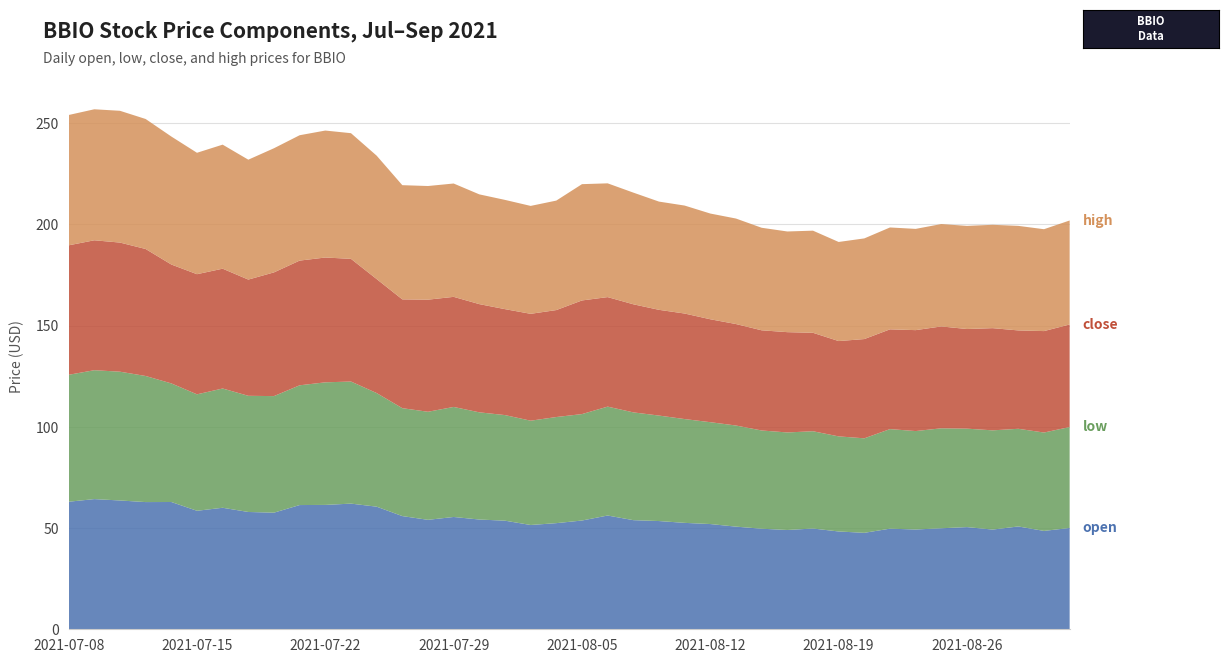

Reading left to right, list all the values displayed in this chart.

open: 2021-07-08=63.0	2021-07-09=64.3	2021-07-12=63.6	2021-07-13=62.8	2021-07-14=62.9	2021-07-15=58.5	2021-07-16=60.0	2021-07-19=57.9	2021-07-20=57.6	2021-07-21=61.4	2021-07-22=61.4	2021-07-23=62.1	2021-07-26=60.6	2021-07-27=55.9	2021-07-28=54.1	2021-07-29=55.5	2021-07-30=54.2	2021-08-02=53.6	2021-08-03=51.5	2021-08-04=52.4	2021-08-05=53.7	2021-08-06=56.2	2021-08-09=53.9	2021-08-10=53.5	2021-08-11=52.6	2021-08-12=52.0	2021-08-13=50.7	2021-08-16=49.7	2021-08-17=49.0	2021-08-18=49.8	2021-08-19=48.3	2021-08-20=47.6	2021-08-23=49.7	2021-08-24=49.3	2021-08-25=49.9	2021-08-26=50.5	2021-08-27=49.2	2021-08-30=50.8	2021-08-31=48.6	2021-09-01=50.0
low: 2021-07-08=62.7	2021-07-09=63.7	2021-07-12=63.6	2021-07-13=62.3	2021-07-14=58.6	2021-07-15=57.5	2021-07-16=58.9	2021-07-19=57.4	2021-07-20=57.6	2021-07-21=59.1	2021-07-22=60.5	2021-07-23=60.3	2021-07-26=56.1	2021-07-27=53.3	2021-07-28=53.4	2021-07-29=54.4	2021-07-30=53.0	2021-08-02=52.2	2021-08-03=51.5	2021-08-04=52.4	2021-08-05=52.6	2021-08-06=53.8	2021-08-09=53.2	2021-08-10=52.1	2021-08-11=51.3	2021-08-12=50.3	2021-08-13=50.0	2021-08-16=48.5	2021-08-17=48.2	2021-08-18=48.1	2021-08-19=47.0	2021-08-20=46.7	2021-08-23=49.2	2021-08-24=48.6	2021-08-25=49.4	2021-08-26=48.6	2021-08-27=49.0	2021-08-30=48.2	2021-08-31=48.6	2021-09-01=49.9
close: 2021-07-08=64.0	2021-07-09=64.2	2021-07-12=63.8	2021-07-13=62.7	2021-07-14=58.7	2021-07-15=59.3	2021-07-16=59.2	2021-07-19=57.4	2021-07-20=61.1	2021-07-21=61.6	2021-07-22=61.6	2021-07-23=60.6	2021-07-26=56.3	2021-07-27=53.7	2021-07-28=55.4	2021-07-29=54.4	2021-07-30=53.5	2021-08-02=52.3	2021-08-03=52.8	2021-08-04=52.8	2021-08-05=56.1	2021-08-06=54.1	2021-08-09=53.4	2021-08-10=52.2	2021-08-11=52.1	2021-08-12=50.8	2021-08-13=50.1	2021-08-16=49.5	2021-08-17=49.5	2021-08-18=48.6	2021-08-19=47.1	2021-08-20=49.0	2021-08-23=49.3	2021-08-24=49.9	2021-08-25=50.3	2021-08-26=49.2	2021-08-27=50.5	2021-08-30=48.6	2021-08-31=50.1	2021-09-01=50.6
high: 2021-07-08=64.4	2021-07-09=64.7	2021-07-12=65.1	2021-07-13=64.2	2021-07-14=63.2	2021-07-15=60.0	2021-07-16=61.3	2021-07-19=59.2	2021-07-20=61.3	2021-07-21=61.9	2021-07-22=62.7	2021-07-23=62.1	2021-07-26=61.0	2021-07-27=56.4	2021-07-28=56.1	2021-07-29=56.0	2021-07-30=54.2	2021-08-02=54.0	2021-08-03=53.3	2021-08-04=54.1	2021-08-05=57.4	2021-08-06=56.2	2021-08-09=55.2	2021-08-10=53.5	2021-08-11=53.3	2021-08-12=52.2	2021-08-13=52.1	2021-08-16=50.6	2021-08-17=49.7	2021-08-18=50.4	2021-08-19=49.0	2021-08-20=49.7	2021-08-23=50.3	2021-08-24=50.0	2021-08-25=50.6	2021-08-26=50.9	2021-08-27=51.0	2021-08-30=51.6	2021-08-31=50.3	2021-09-01=51.4